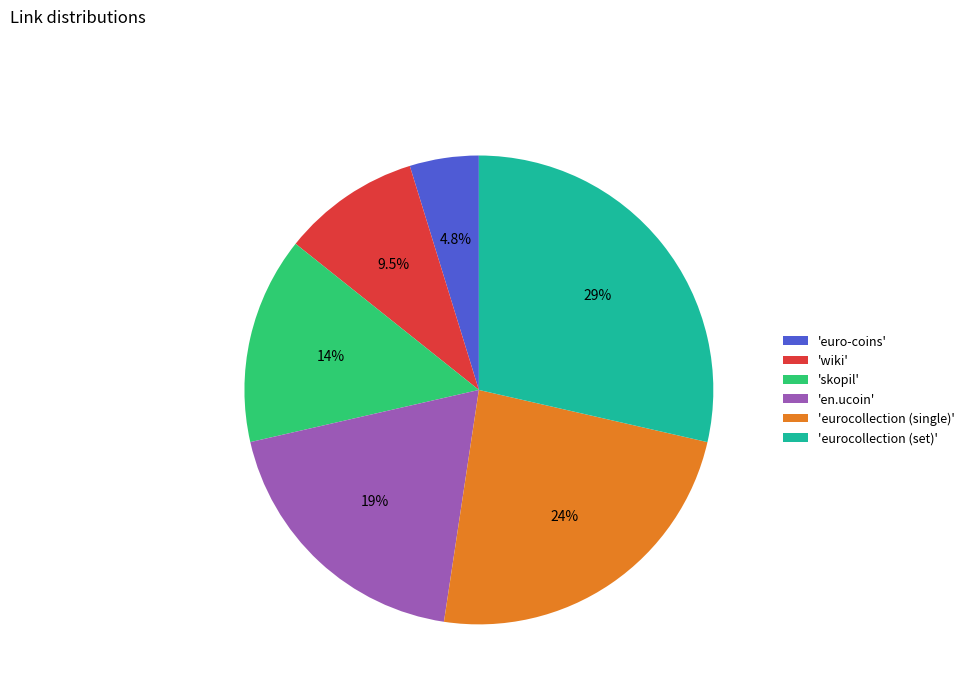

How many segments does this pie chart have?

6